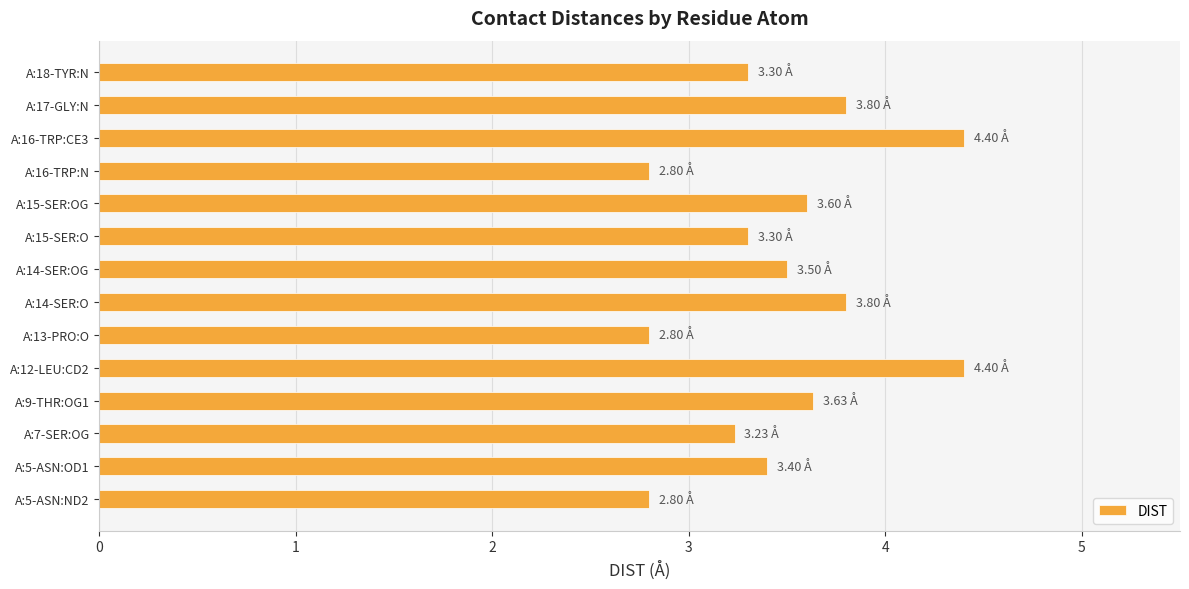

What is the change in value from A:16-TRP:N to A:18-TYR:N?

+0.5